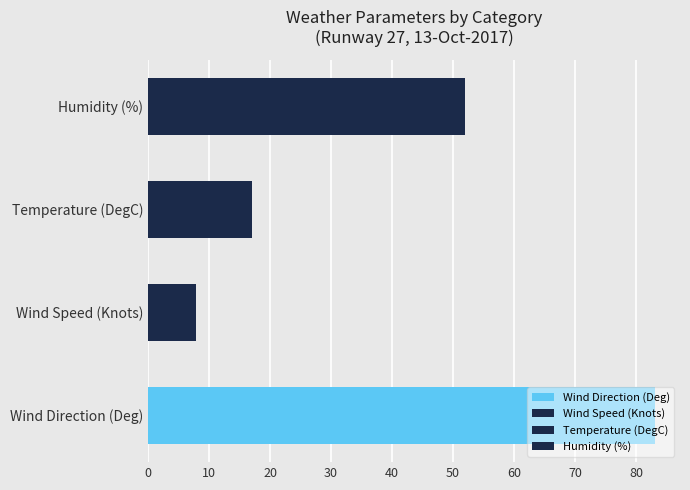

Count the number of categories in the chart.

4